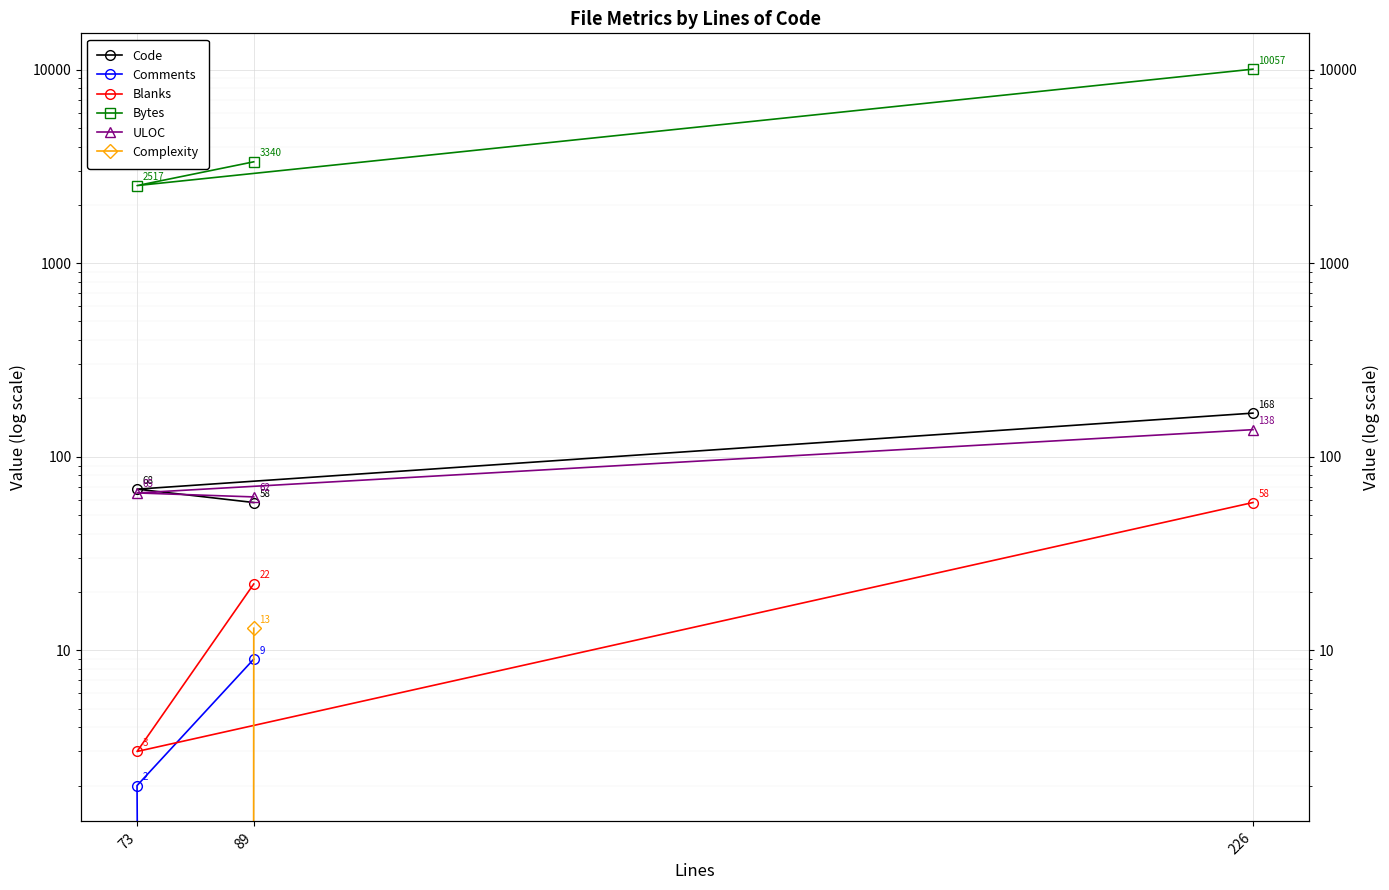

How many data points in Complexity are above 0?

1